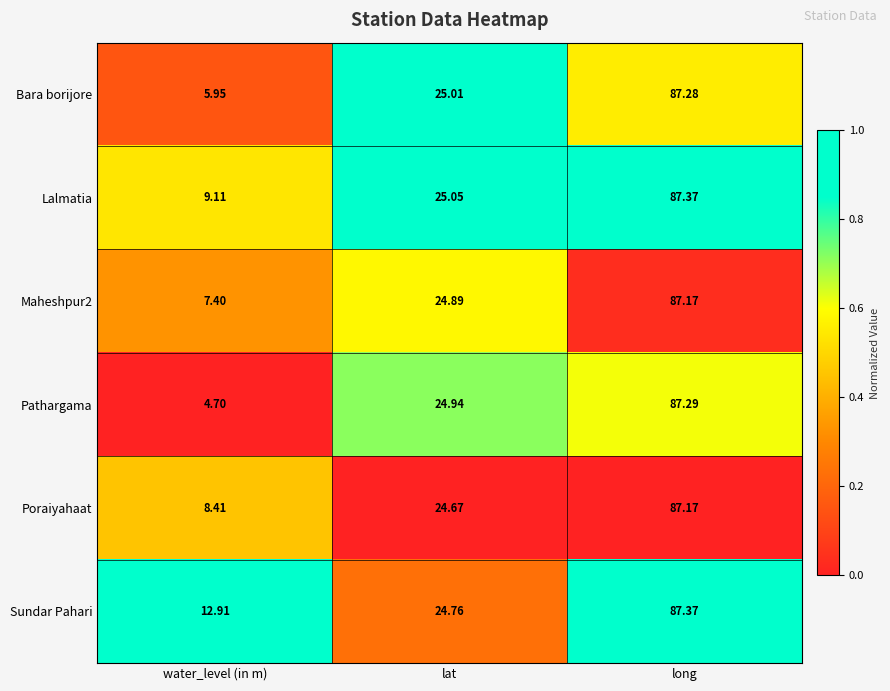

List the labels in order of Lalmatia value, largest first.

long, lat, water_level (in m)